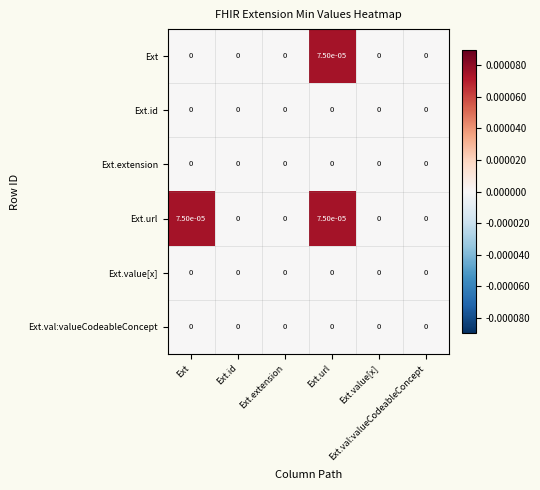

Which has a higher value, Ext or Ext.extension?

Ext